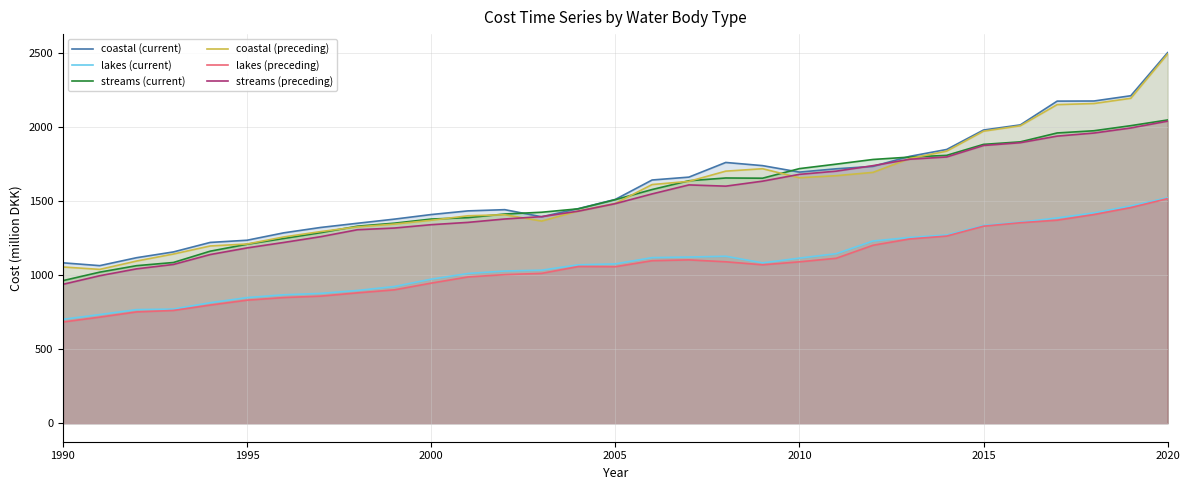

Which series has the widest spread of values?

coastal (preceding)